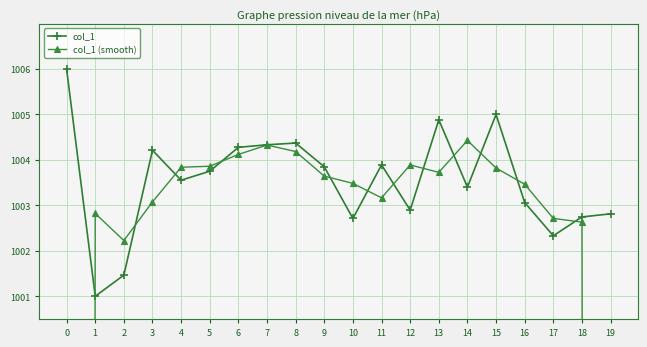

The col_1 (smooth) series shows 1003.1 at 3. True or false?

True